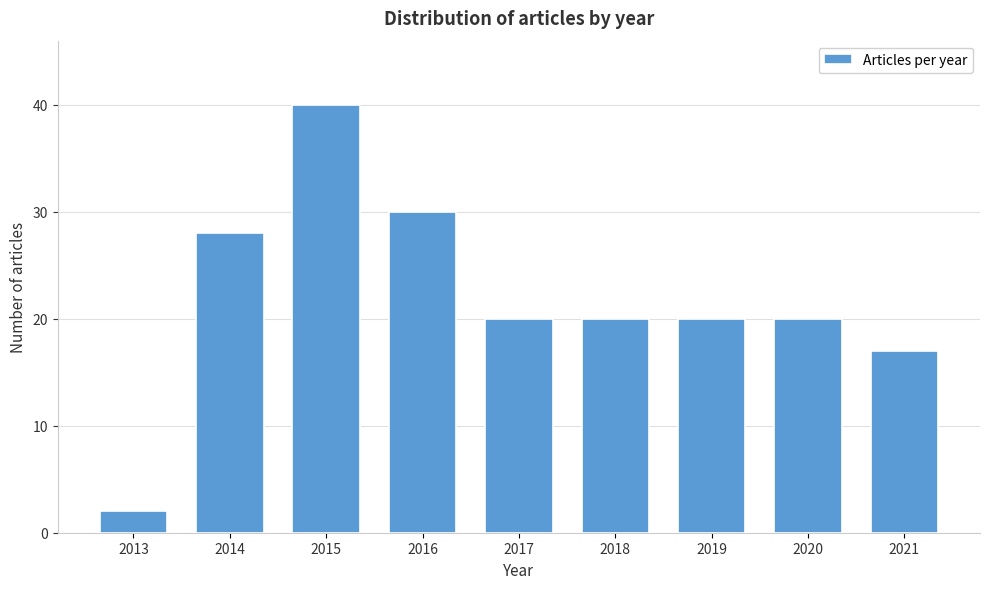

Reading left to right, what are all the values shown in this chart?

2013=2	2014=28	2015=40	2016=30	2017=20	2018=20	2019=20	2020=20	2021=17